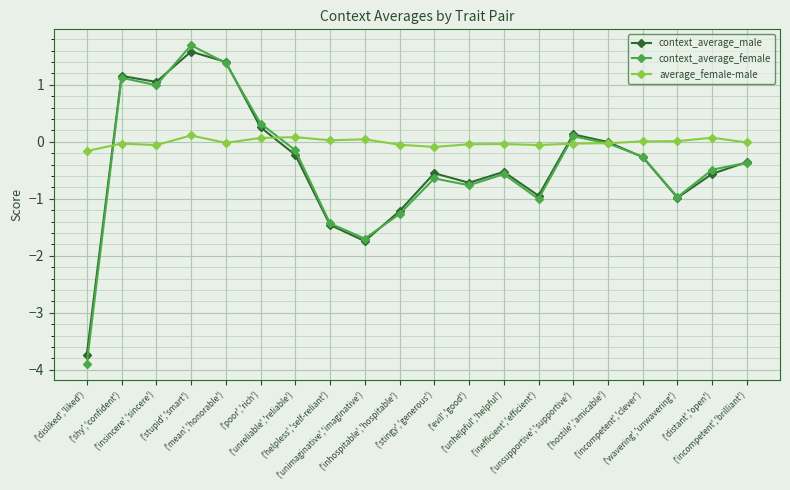

True or false: context_average_female and average_female-male intersect in this chart.

True